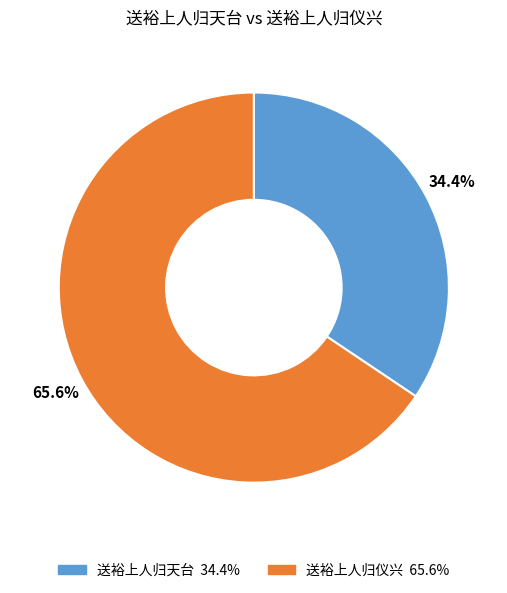

What is the ratio of the value at 送裕上人归仪兴 to the value at 送裕上人归天台?

1.9